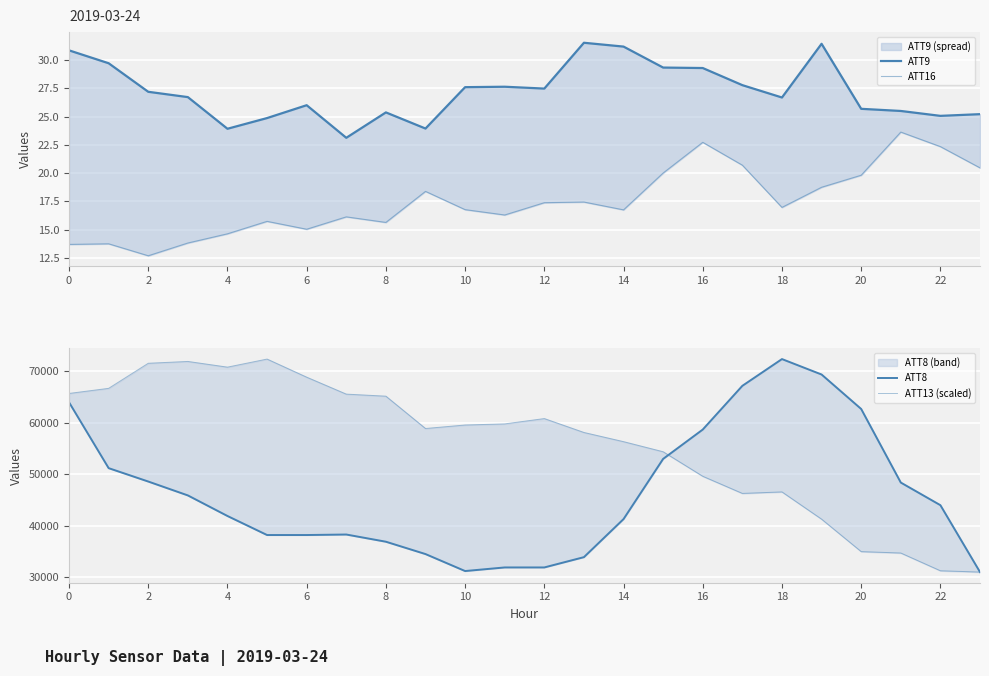

True or false: ATT9 and ATT13 (scaled) cross at least once.

False